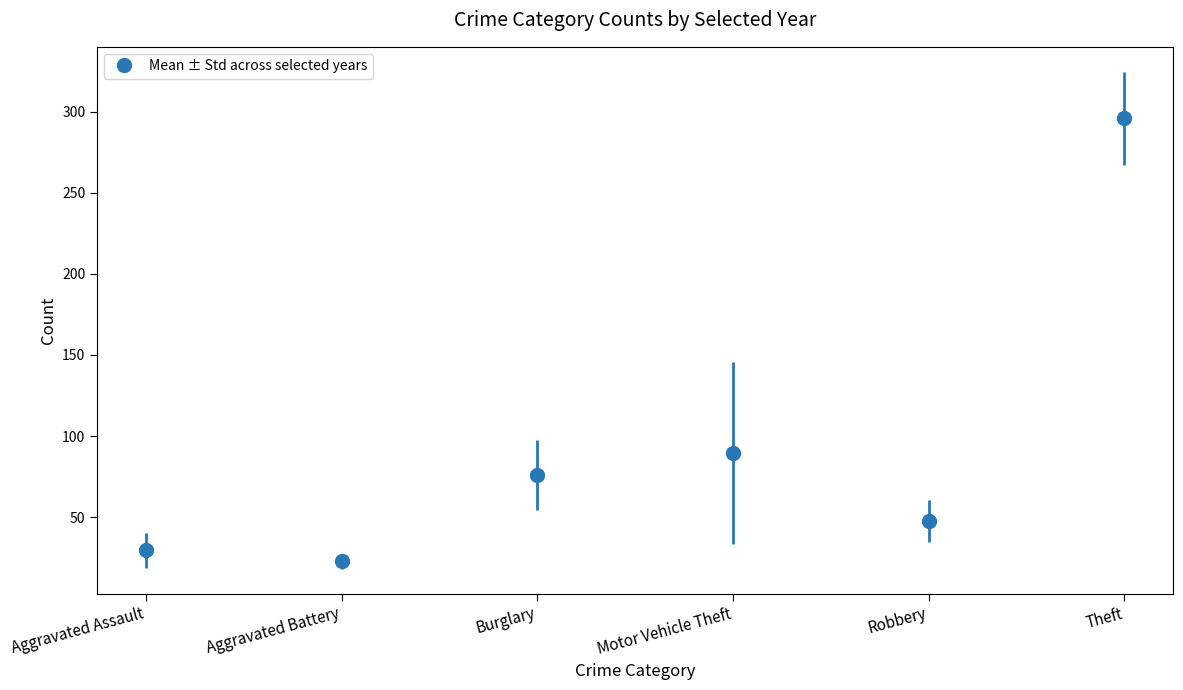

Approximately how many times larger is the value at Aggravated Assault compared to Aggravated Battery?

1.3